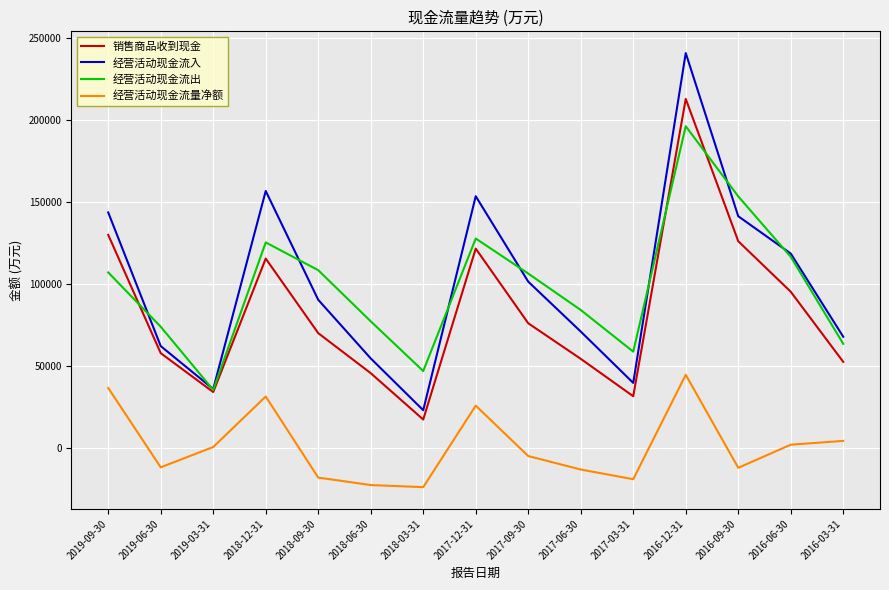

Where is the first local minimum for 经营活动现金流量净额?

2019-06-30